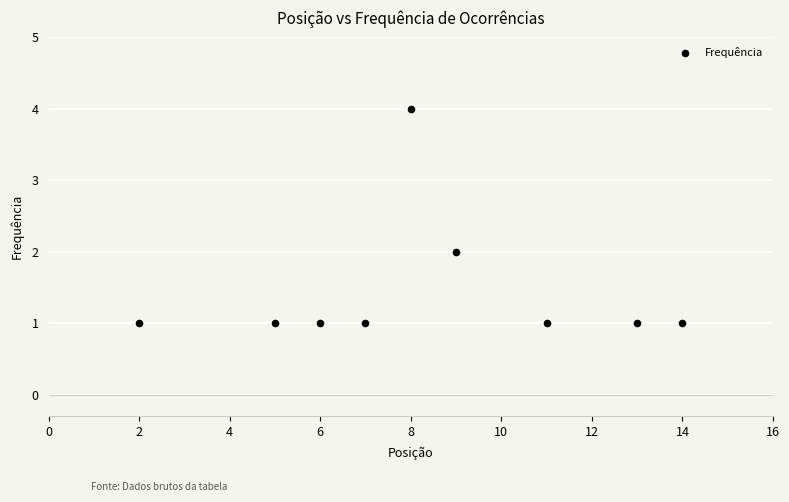

What is the range of Y values (max minus min)?

3